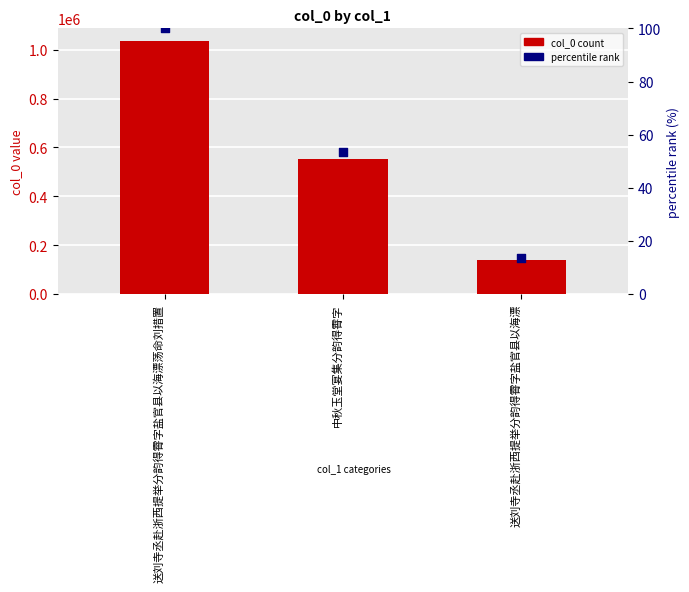

Which series has the largest total across all categories?

col_0